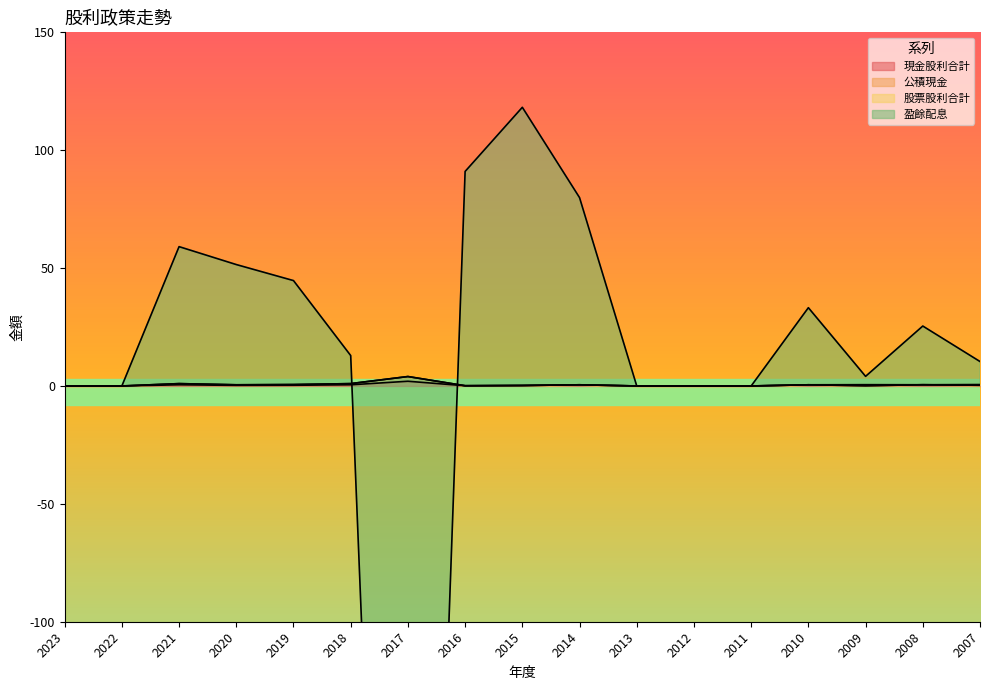

At which category is the sum across all series the highest?

2015